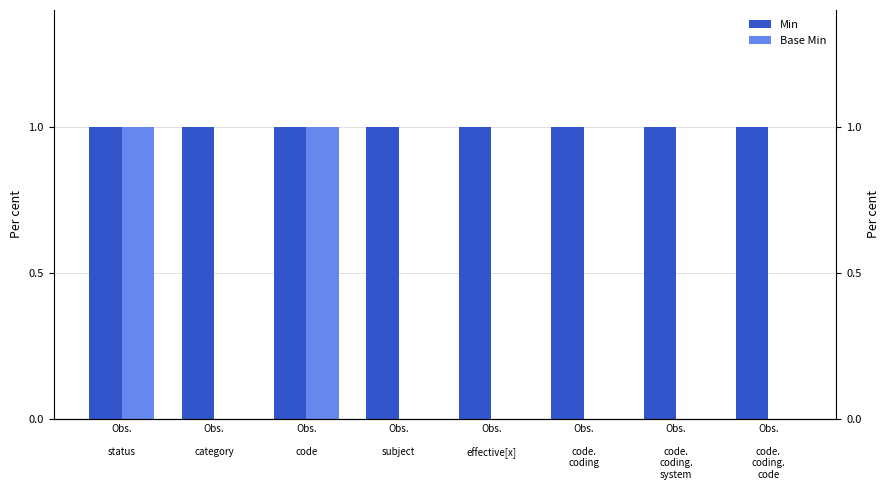

What is the maximum value for Min?

1